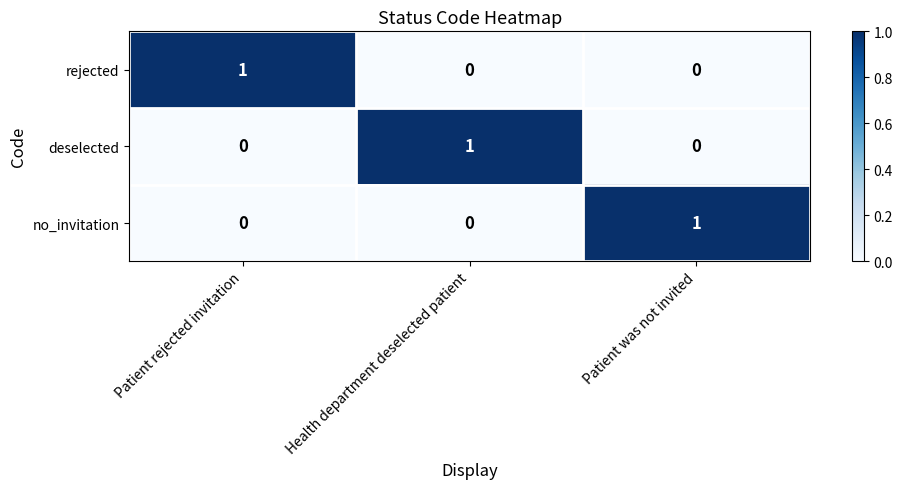

At how many categories does at least one series exceed 0?

3